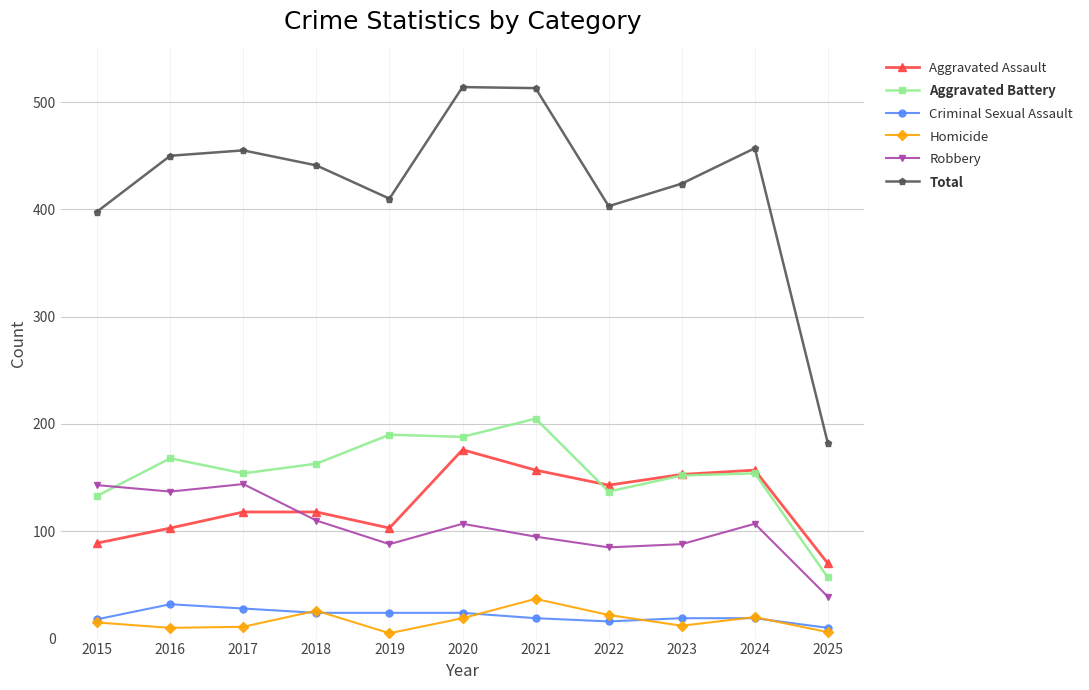

After their last crossing, which series has the higher values: Robbery or Aggravated Assault?

Aggravated Assault